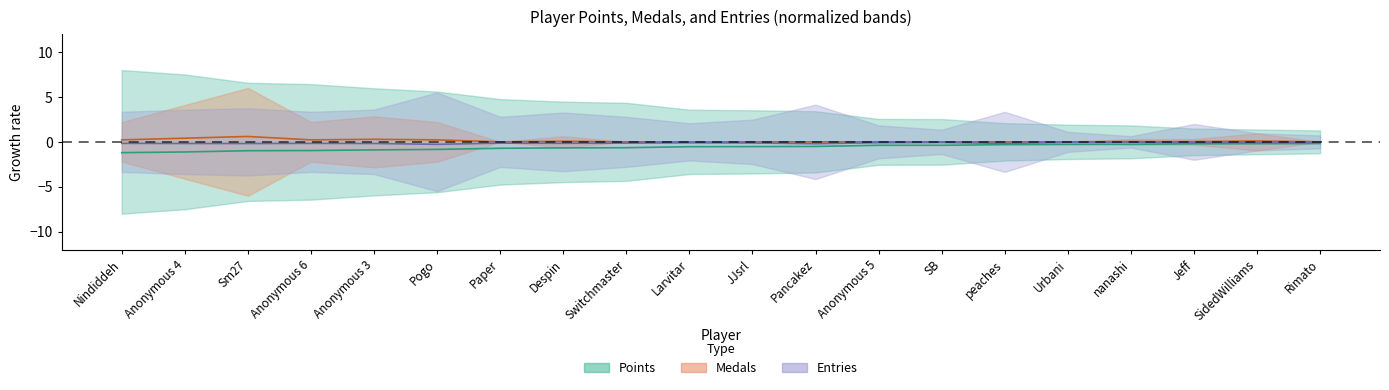

True or false: Medals has a value of 0.2 at peaches.

False